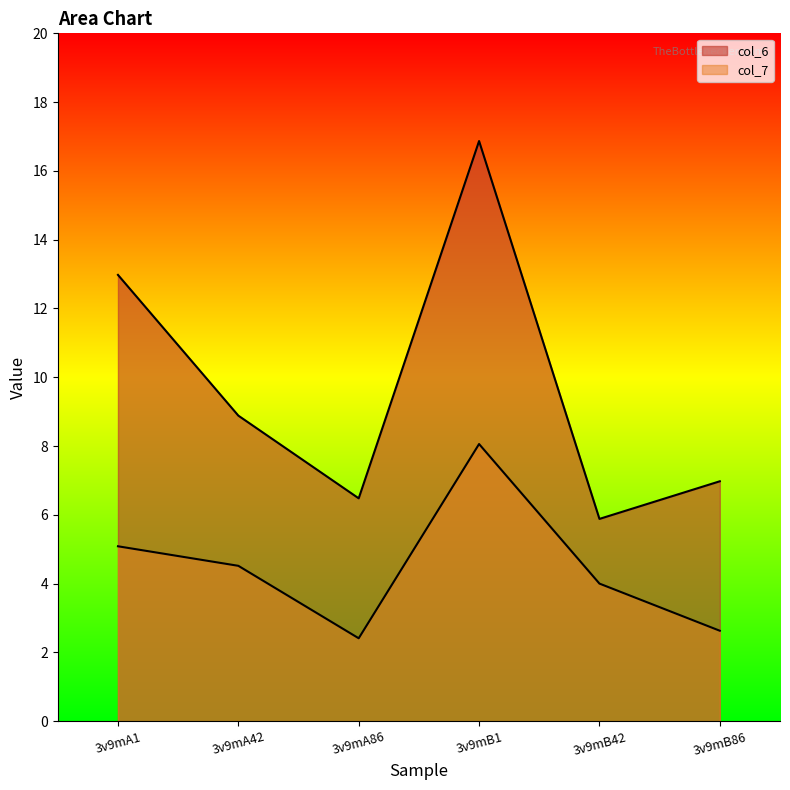

How many interior local peaks does the col_7 series have?

1